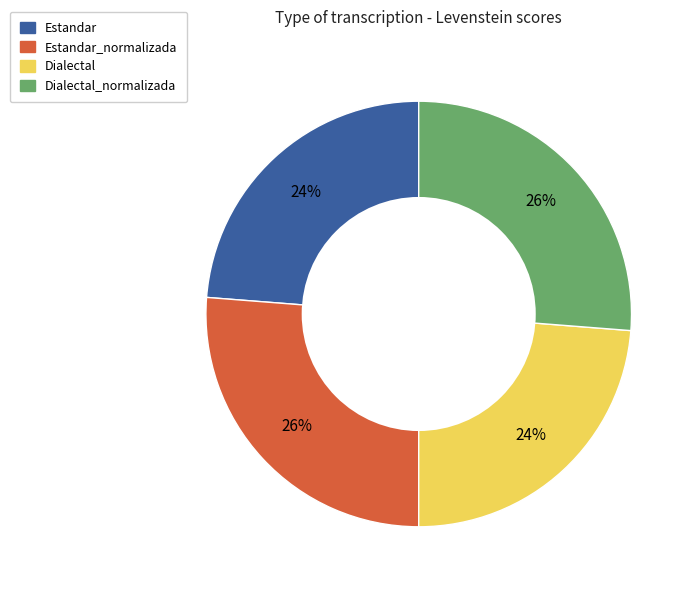

The Dialectal slice represents 19% of the pie. True or false?

False